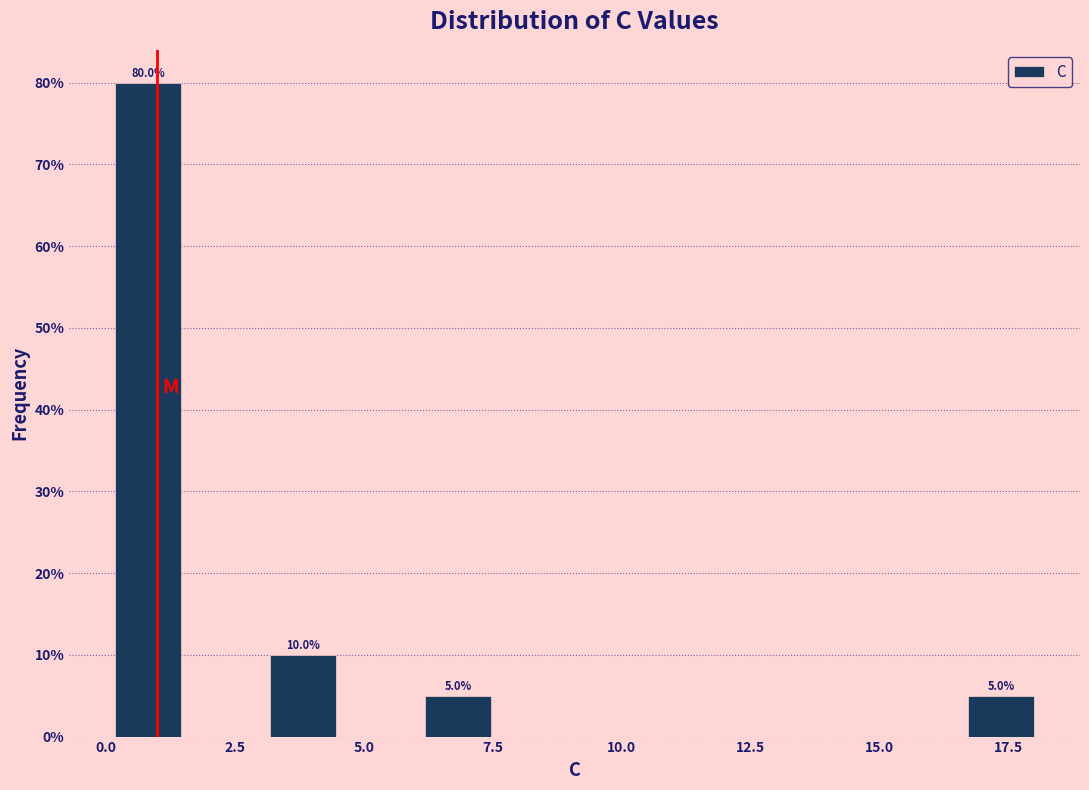

Read against the x-axis, roughly where is the centre of the tallest bar?

1.0